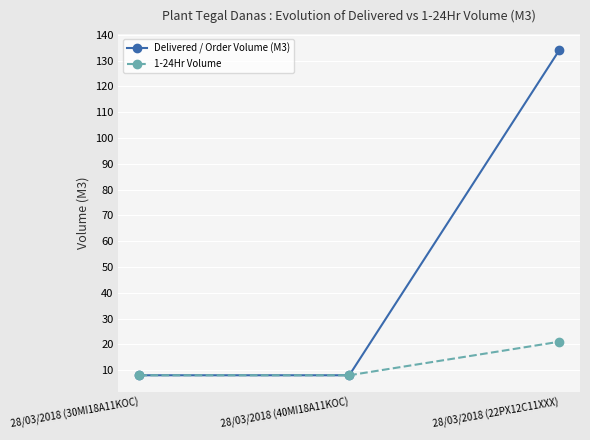

What is the difference between the highest and lowest values at 28/03/2018 (22PX12C11XXX)?

113